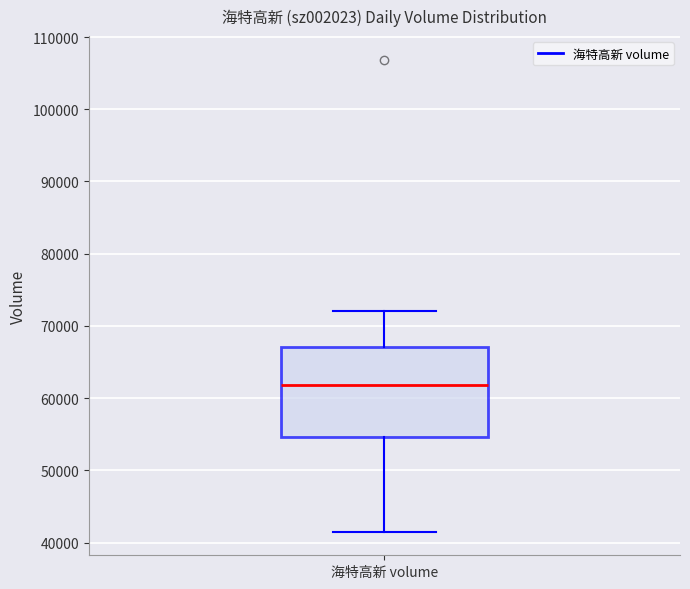

Transcribe this box plot: give where the median line is, the range the box spans, and where the two whiskers end, as read against the y-axis. The values are not printed on the chart, so give them approximately, as read against the axis.

median 62000, box 55000 to 67000, whiskers 42000 to 72000